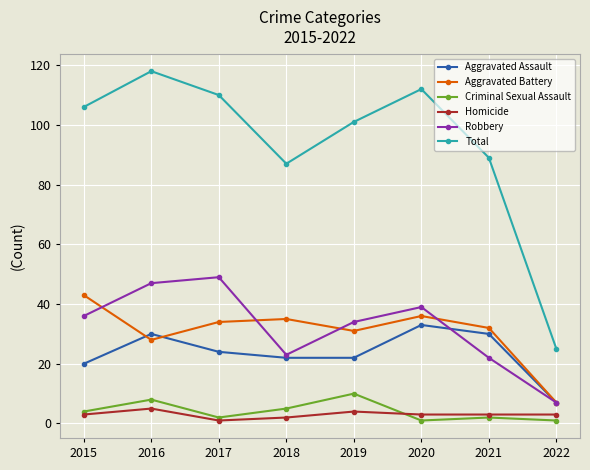

Which series changed the most between 2015 and 2016?

Aggravated Battery